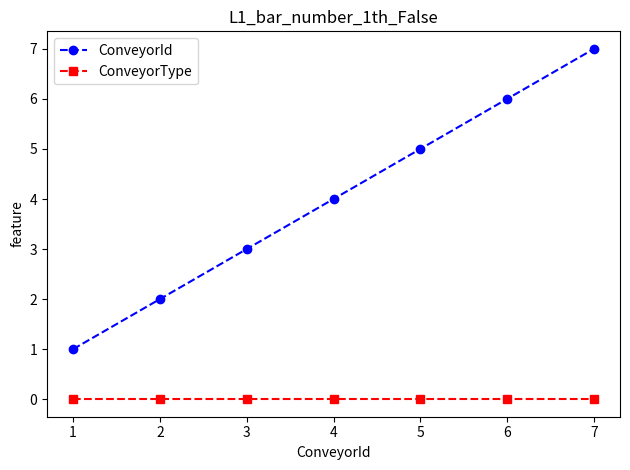

The value of ConveyorType at 1 is 0. True or false?

True